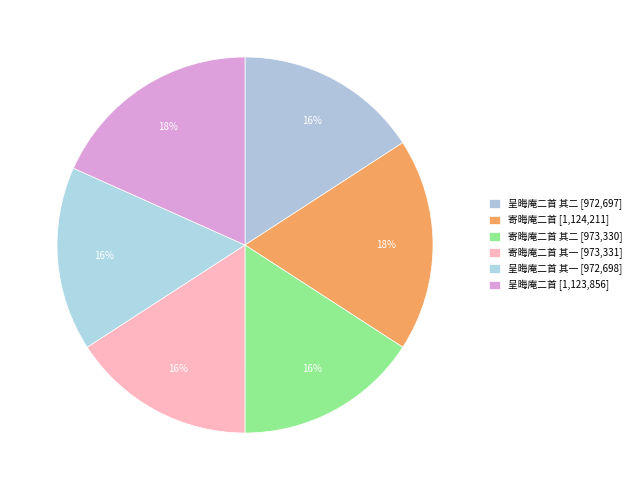

Rank the categories by value from lowest to highest.

呈晦庵二首 其二, 呈晦庵二首 其一, 寄晦庵二首 其二, 寄晦庵二首 其一, 呈晦庵二首, 寄晦庵二首